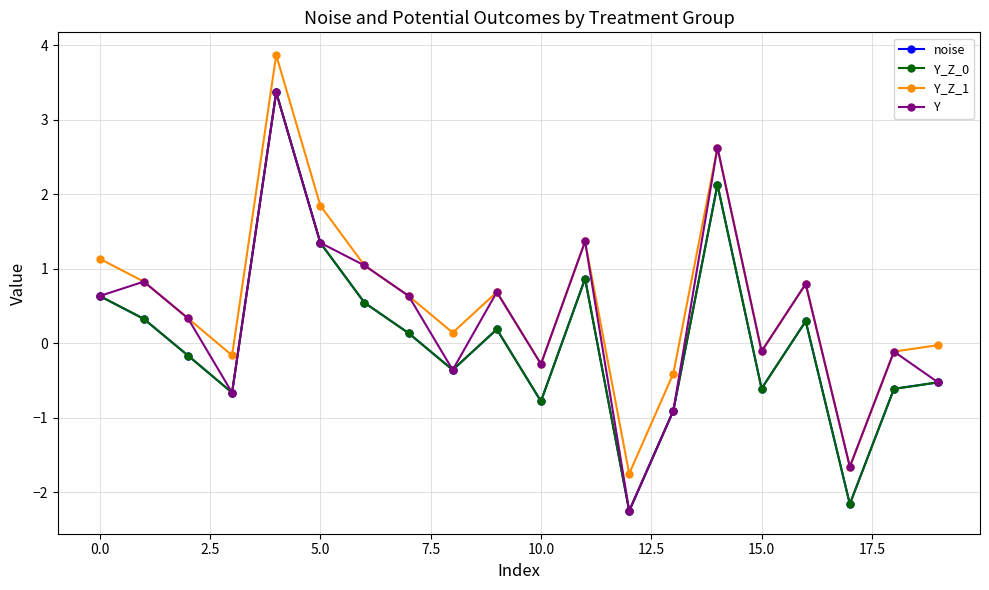

What is the label of the 19th point from the left?

18